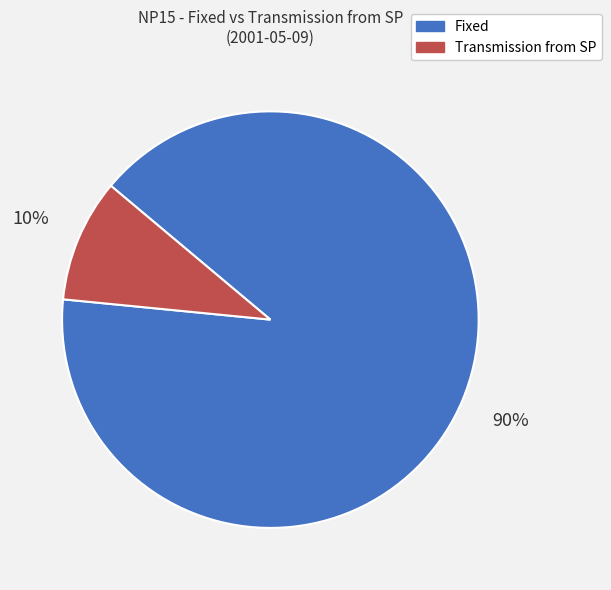

How many segments does this pie chart have?

2